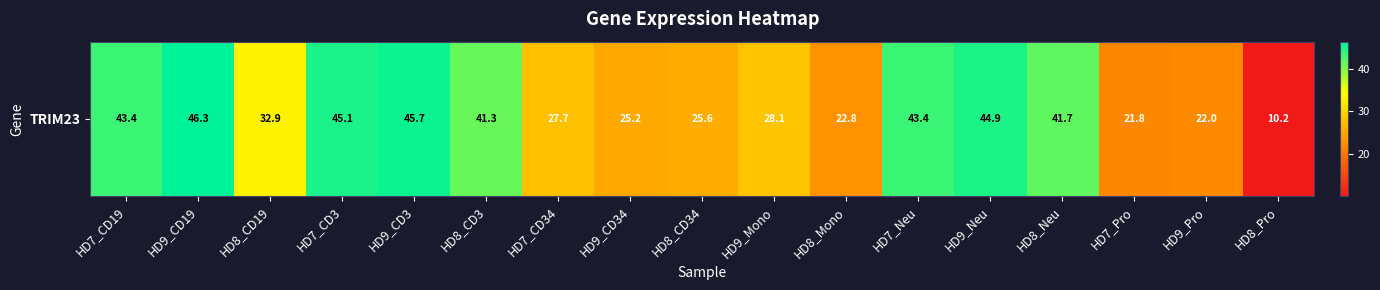

What is the change in value from HD7_CD3 to HD8_Neu?

-3.4